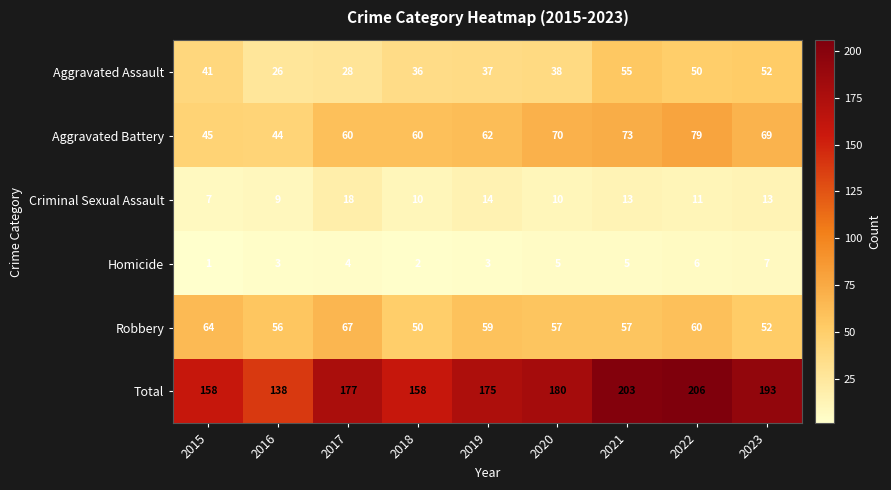

List the series in order of their peak value, lowest first.

Homicide, Criminal Sexual Assault, Aggravated Assault, Robbery, Aggravated Battery, Total